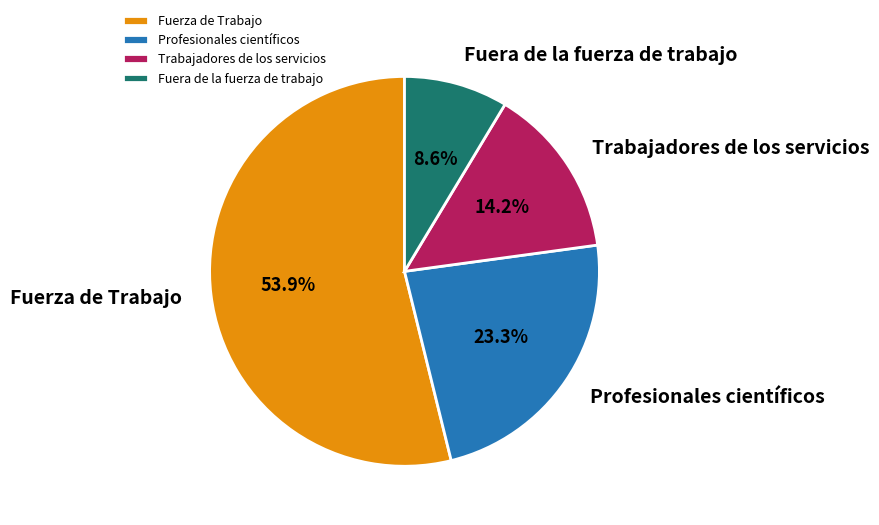

Which slice is the largest?

Fuerza de Trabajo